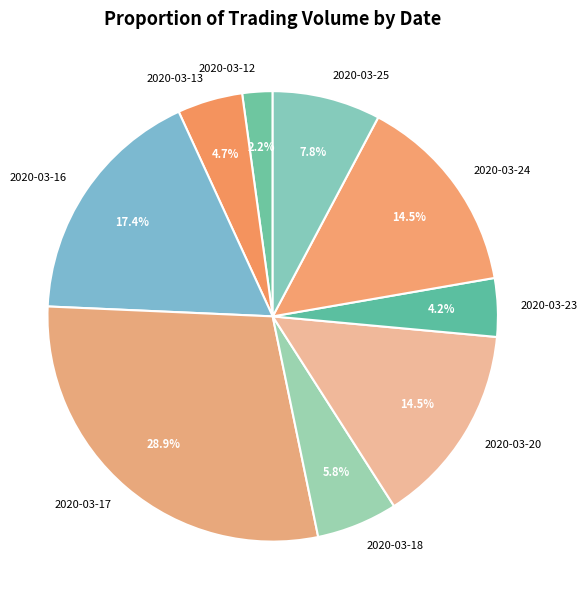

To the nearest percent, what is the combined percentage of 2020-03-18 and 2020-03-25?

14%